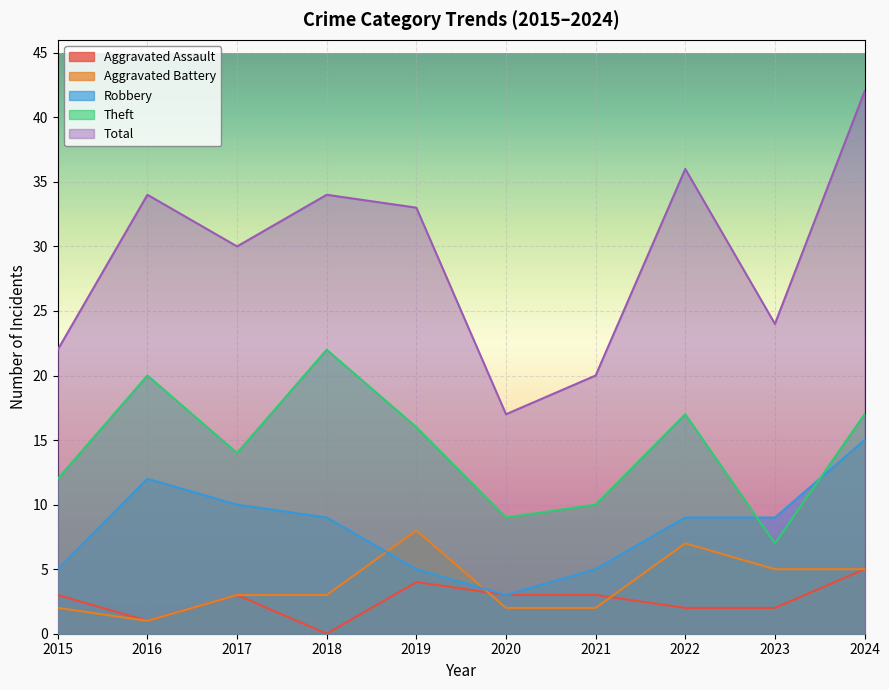

True or false: Aggravated Assault and Total intersect in this chart.

False